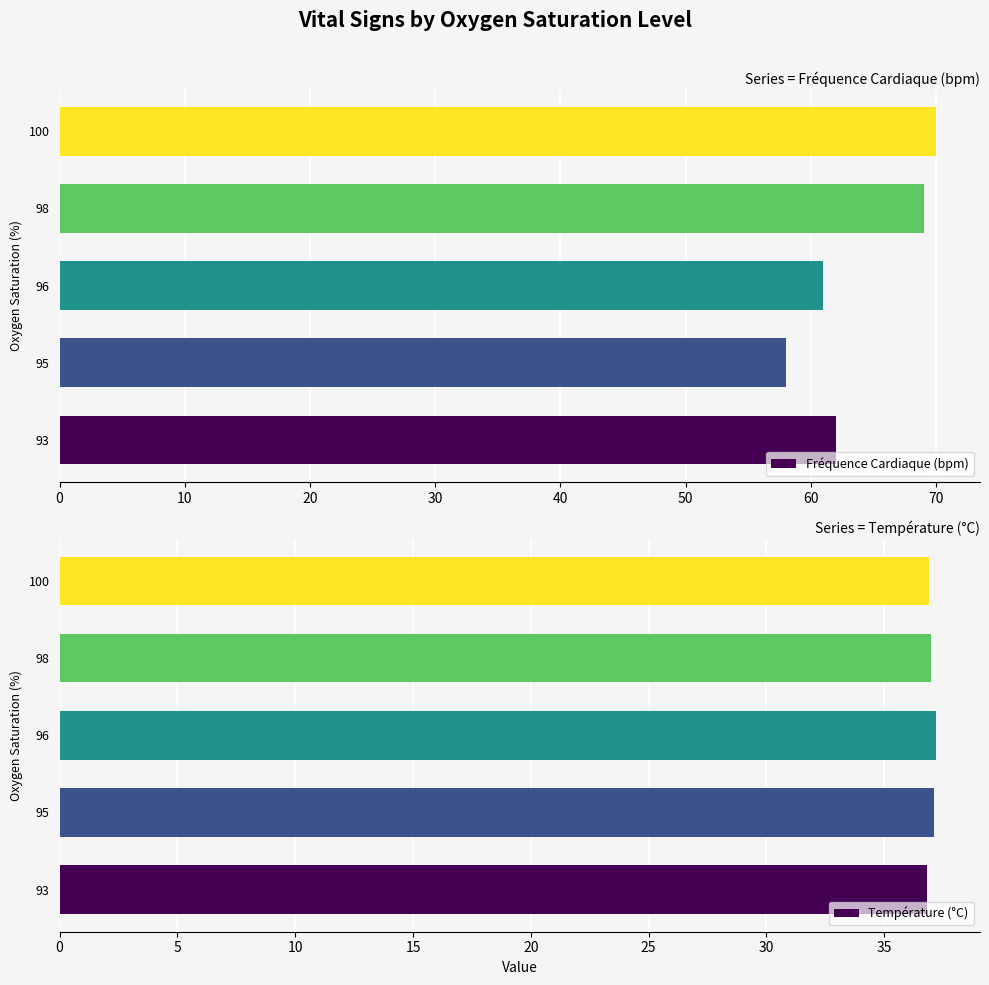

What is the sum of all Température (°C) values?

185.0